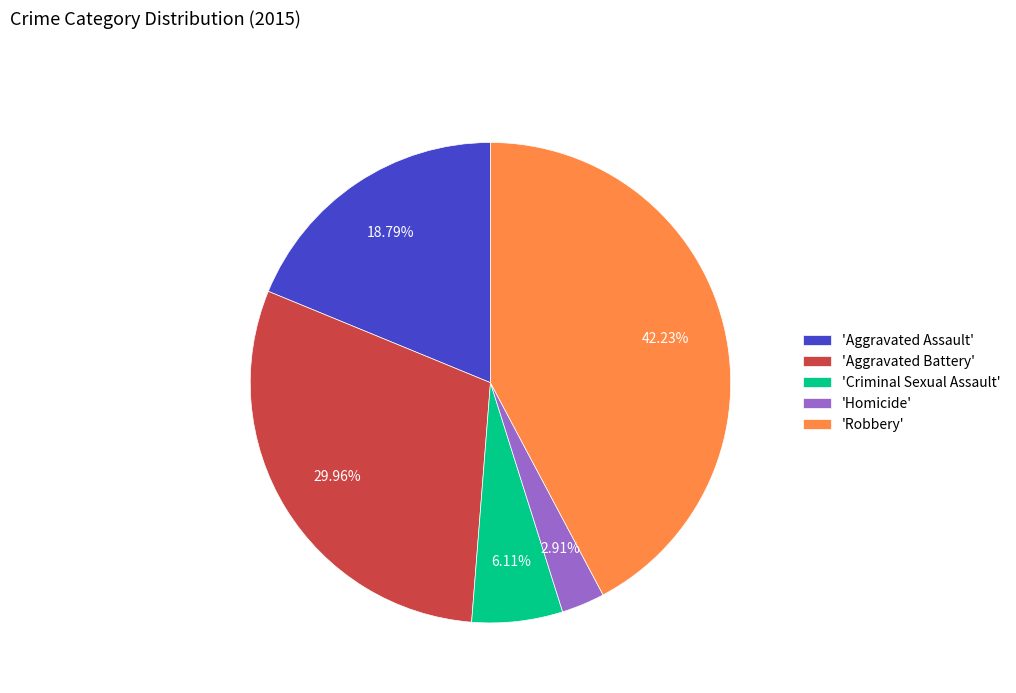

Rank the categories by value from lowest to highest.

'Homicide', 'Criminal Sexual Assault', 'Aggravated Assault', 'Aggravated Battery', 'Robbery'